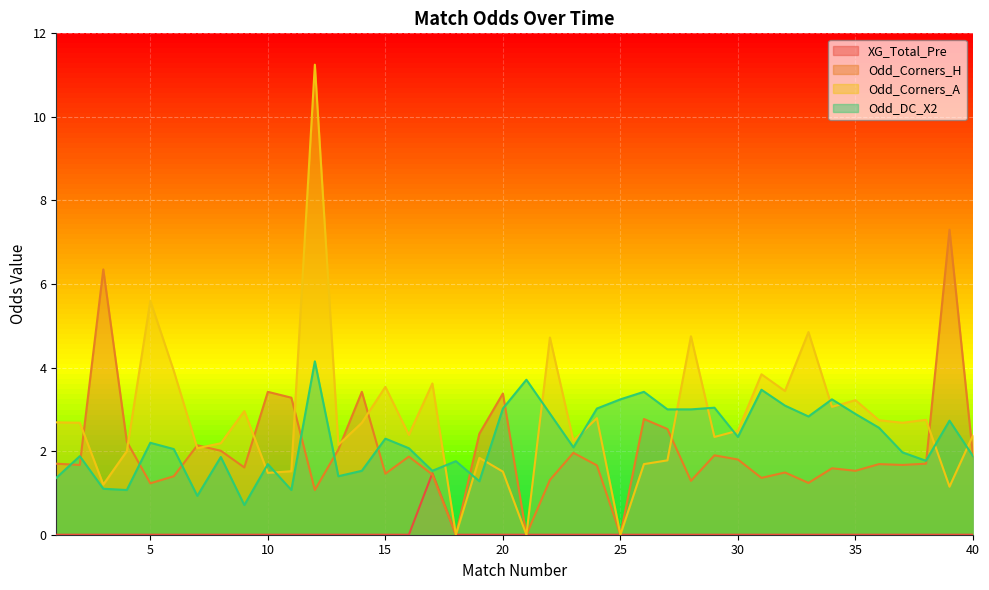

How many intersections are there between Odd_Corners_A and Odd_Corners_H?

11